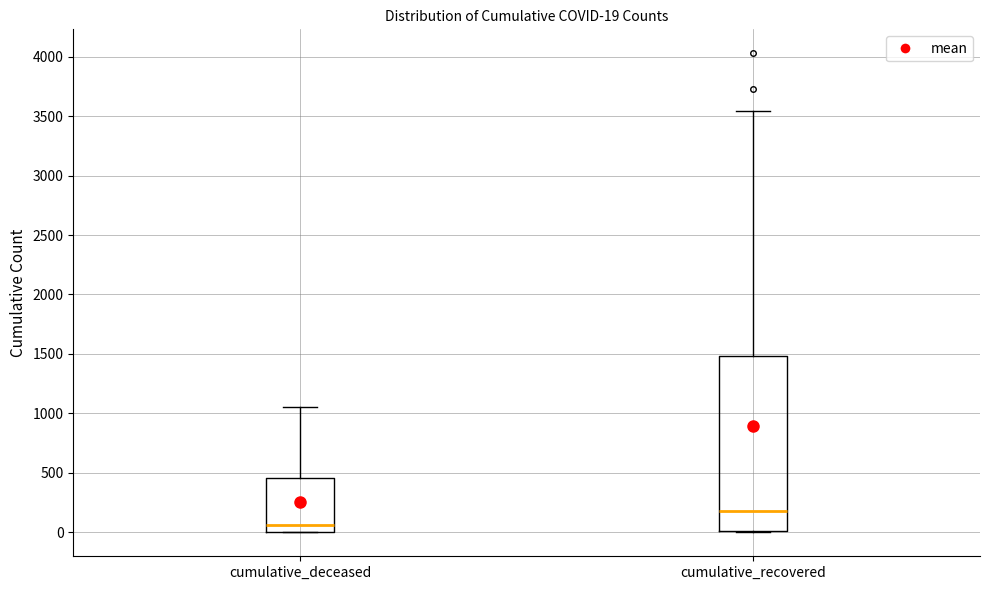

Which box has the lowest median line?

cumulative_deceased